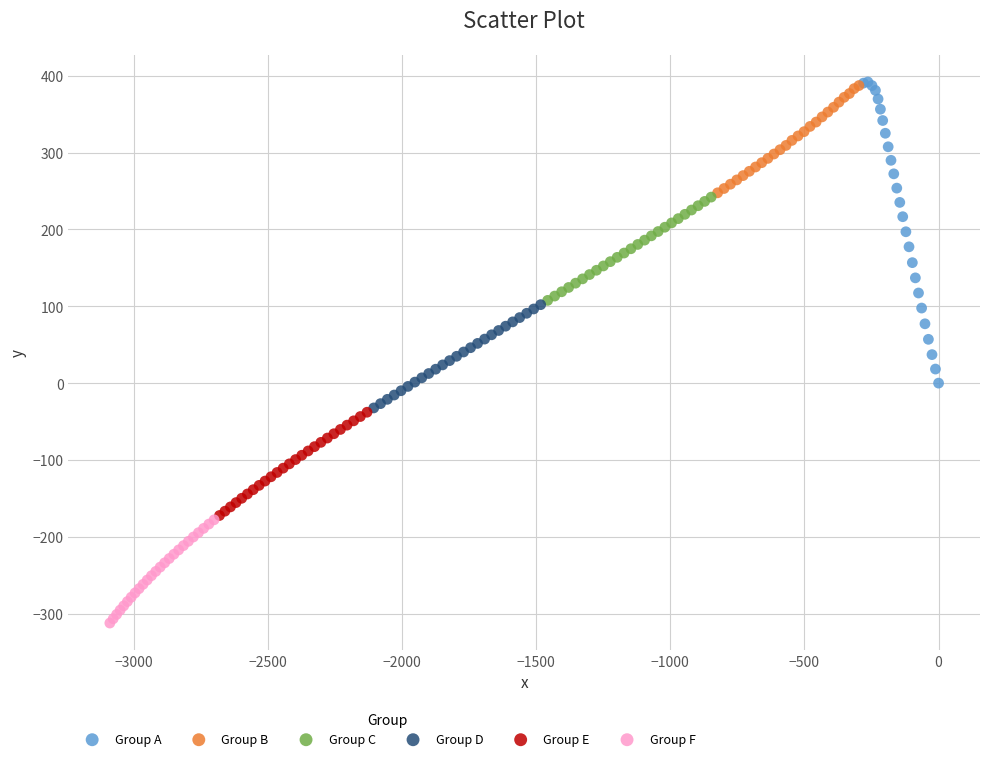

Which series contains the lowest Y value?

Group F